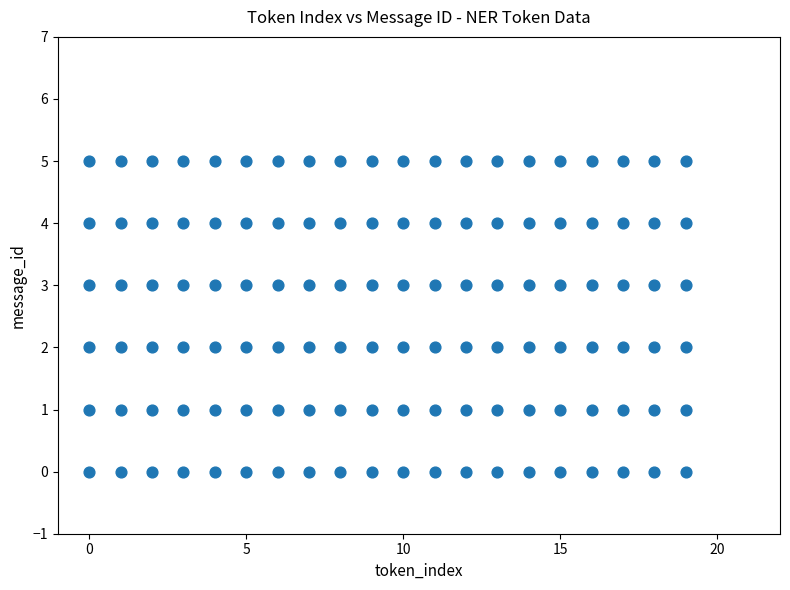

How many data points are displayed?

120